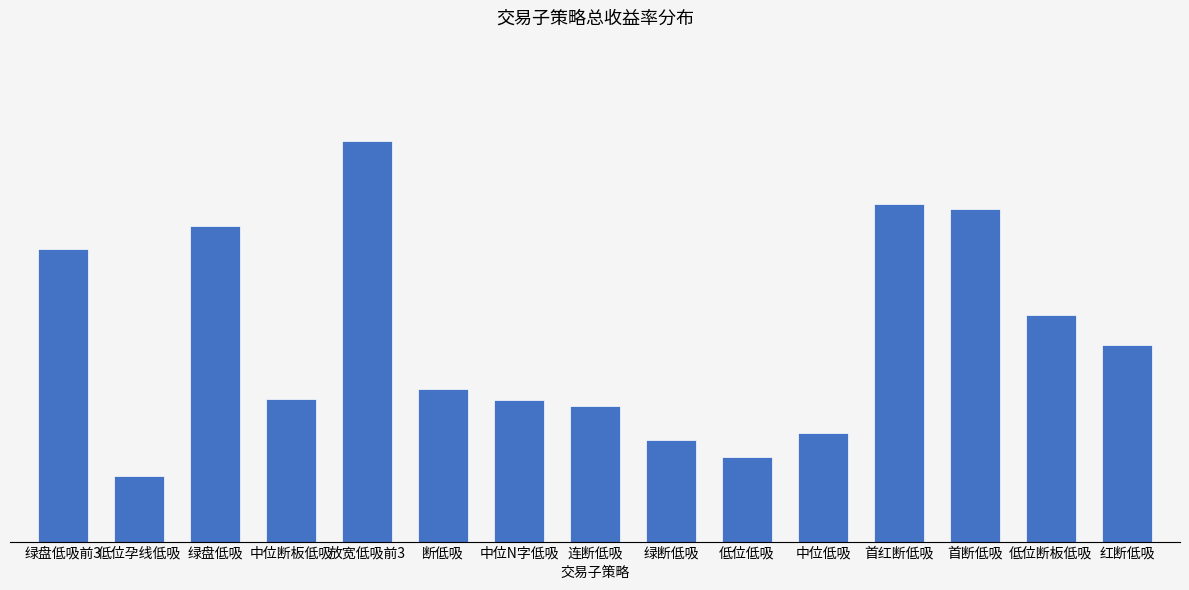

What is the change in value from 中位断板低吸 to 红断低吸?

+0.1